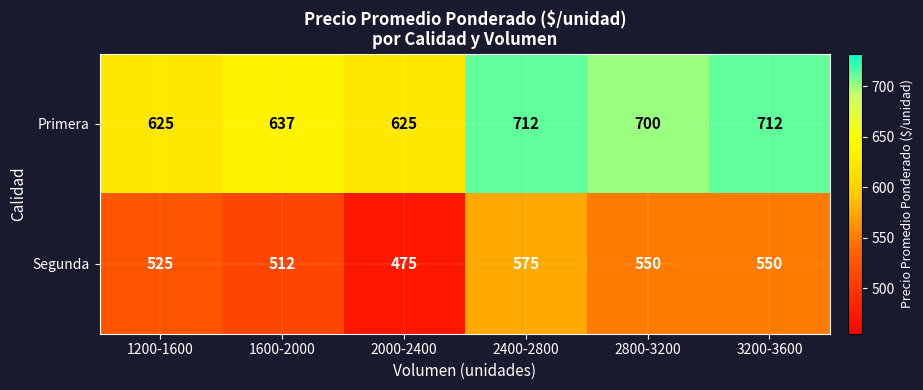

What is the difference between the highest and lowest values at 1600-2000?

125